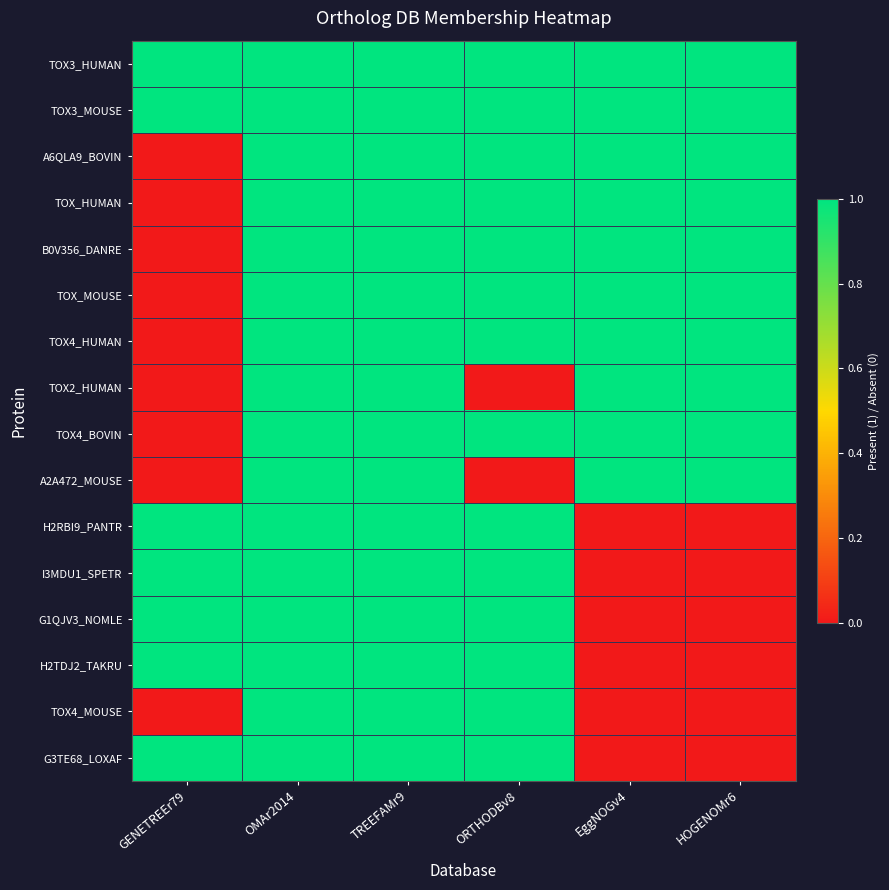

Which series has the largest total across all categories?

TOX3_HUMAN